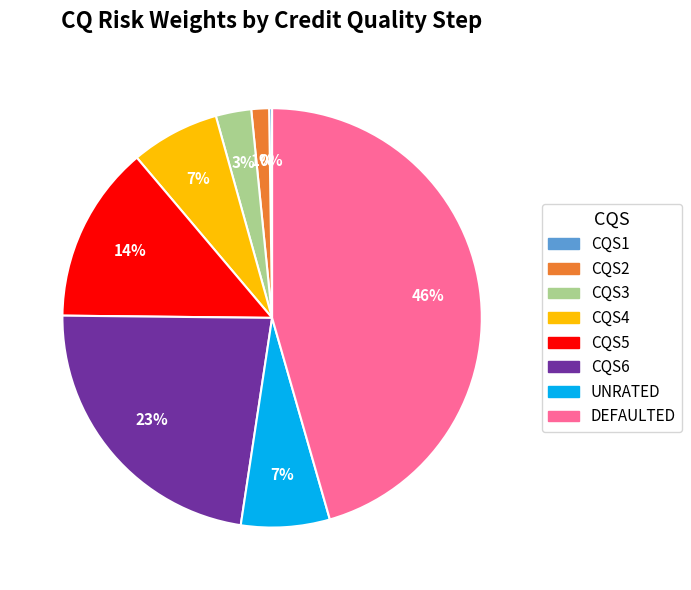

To the nearest percent, what is the average slice percentage?

12%